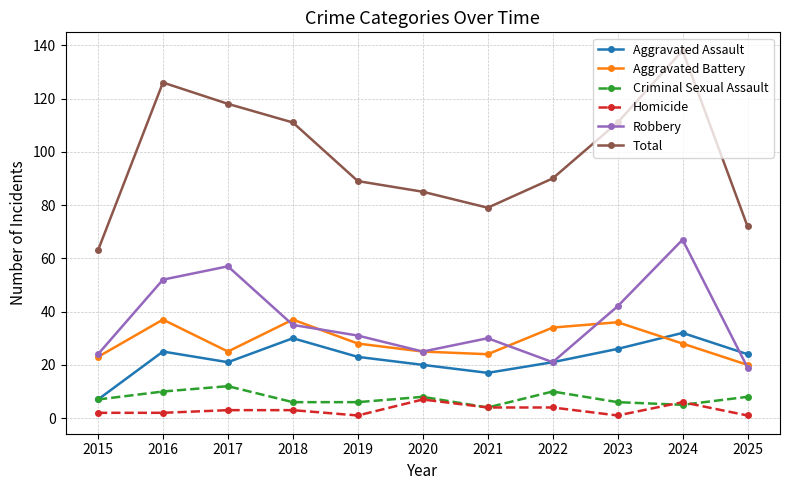

Does the chart have visible grid lines?

Yes